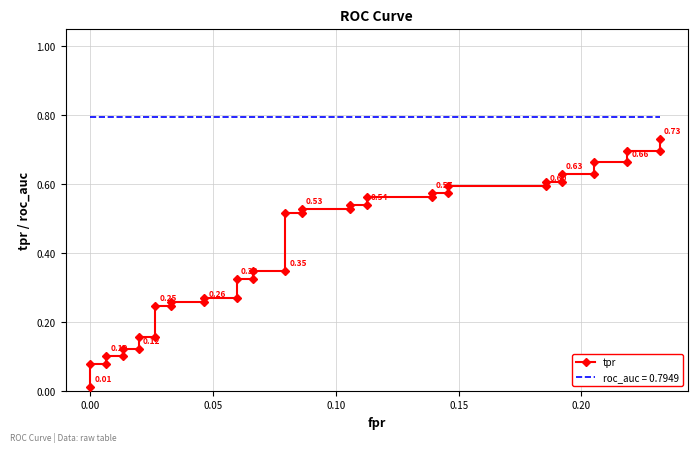

What is the sum of all values?

16.4